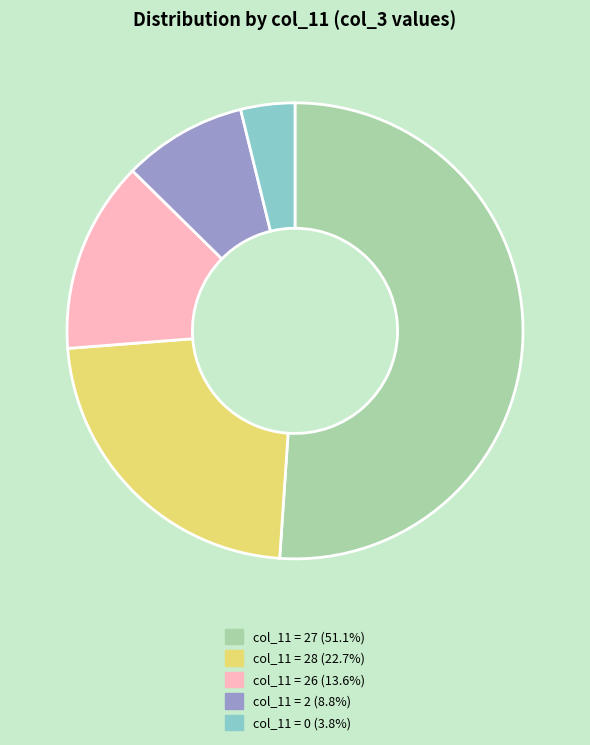

Approximately how many times larger is the value at col_11 = 2 (8.8%) compared to col_11 = 28 (22.7%)?

0.4